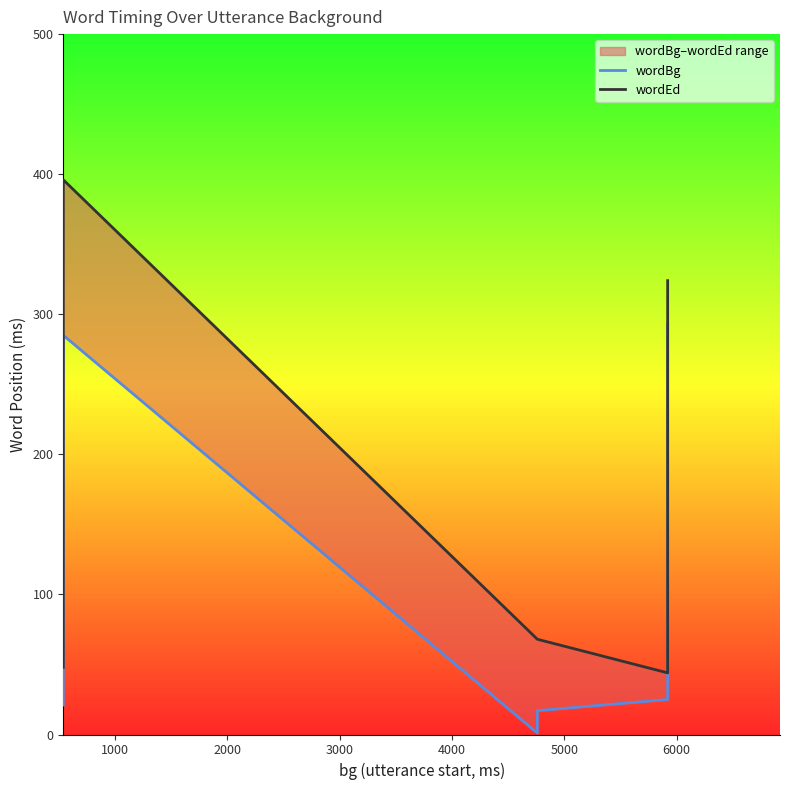

How many lines are shown in the chart?

2